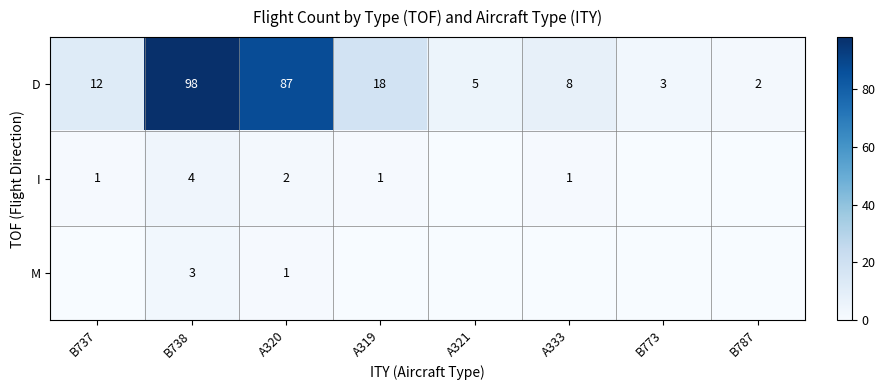

Rank the series at A320 from highest to lowest value.

D, I, M